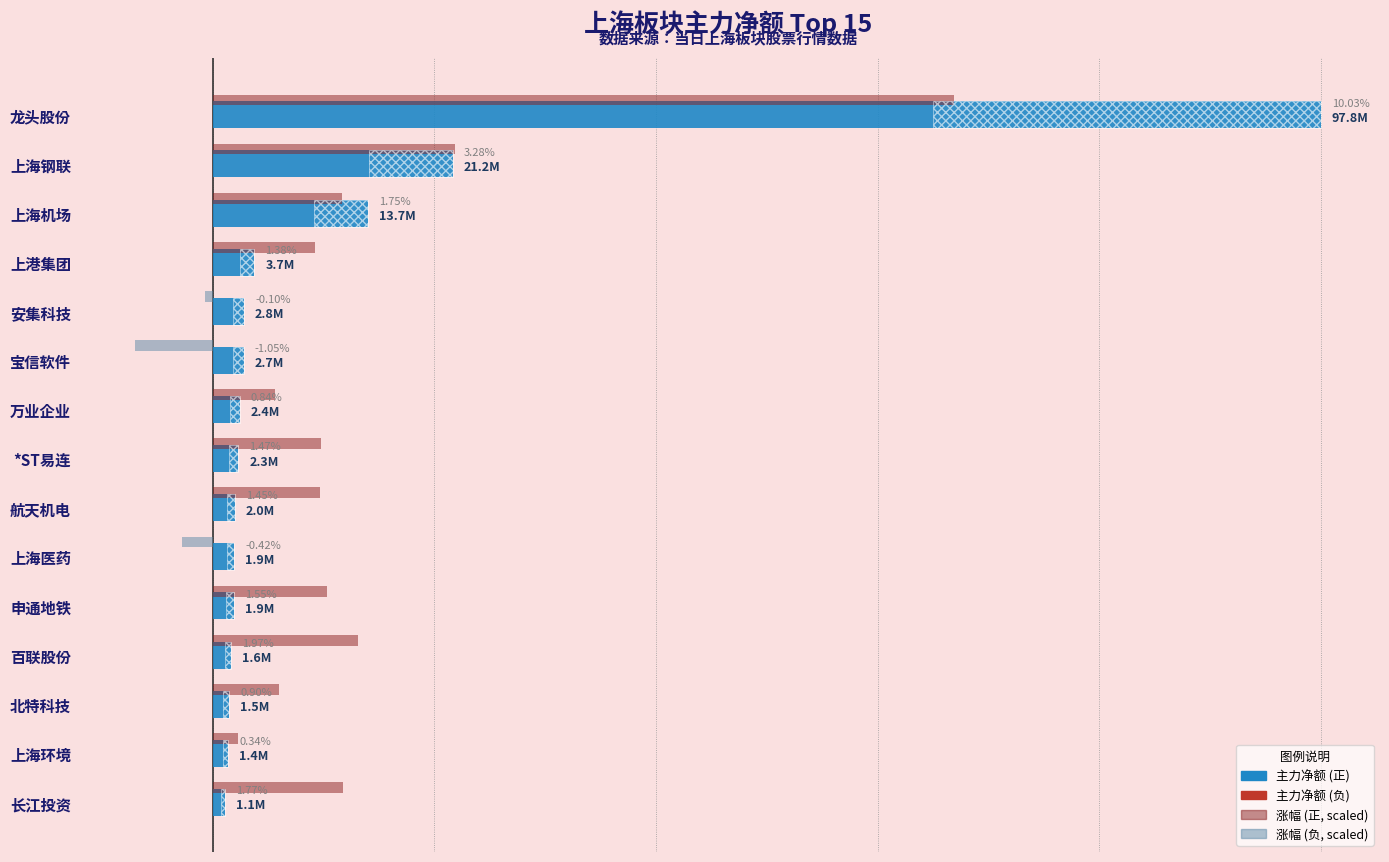

Which series changed the most between 航天机电 and 长江投资?

涨幅(scaled)